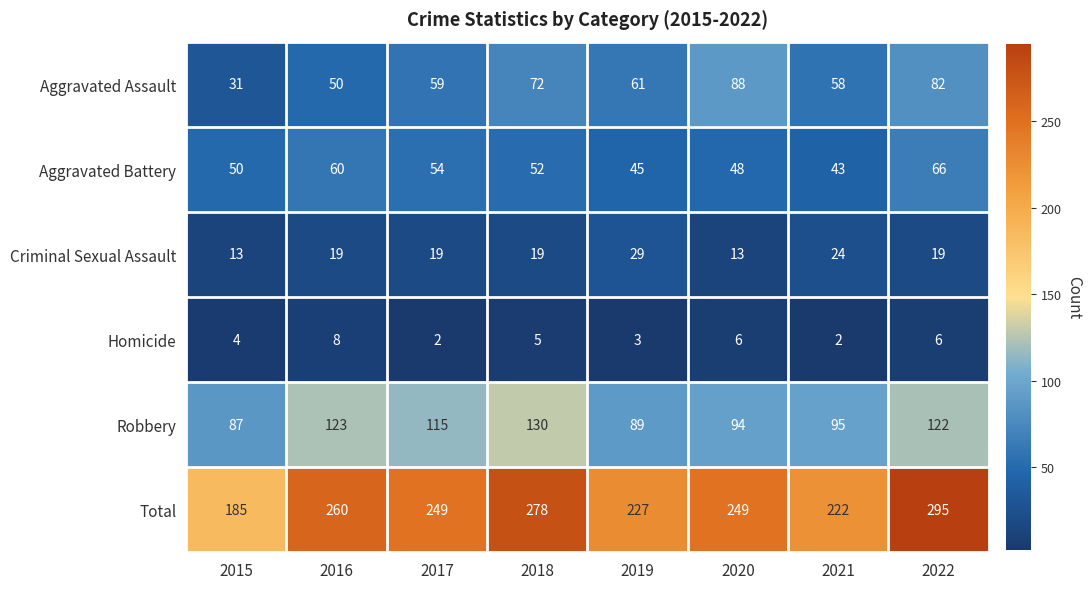

What is the difference between the second highest and minimum values in the Total series?

93